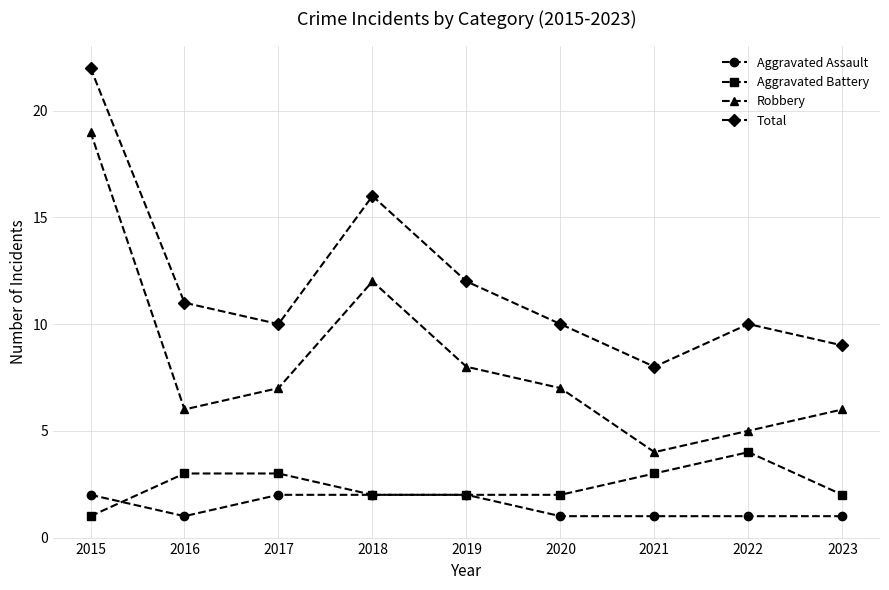

How many data points does each series have?

9